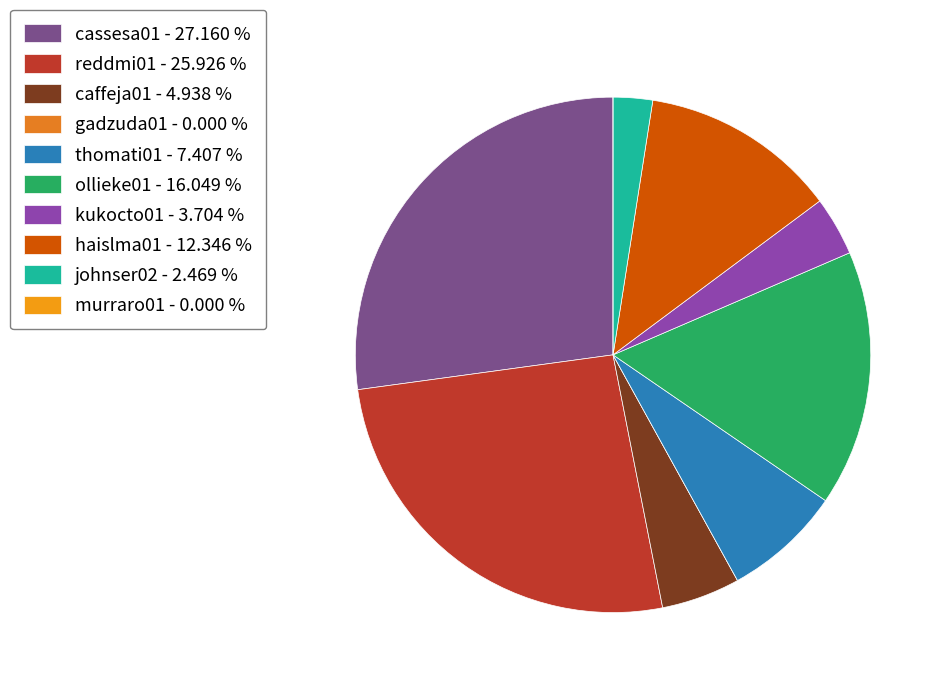

What percentage is NOT represented by johnser02?

97.5%